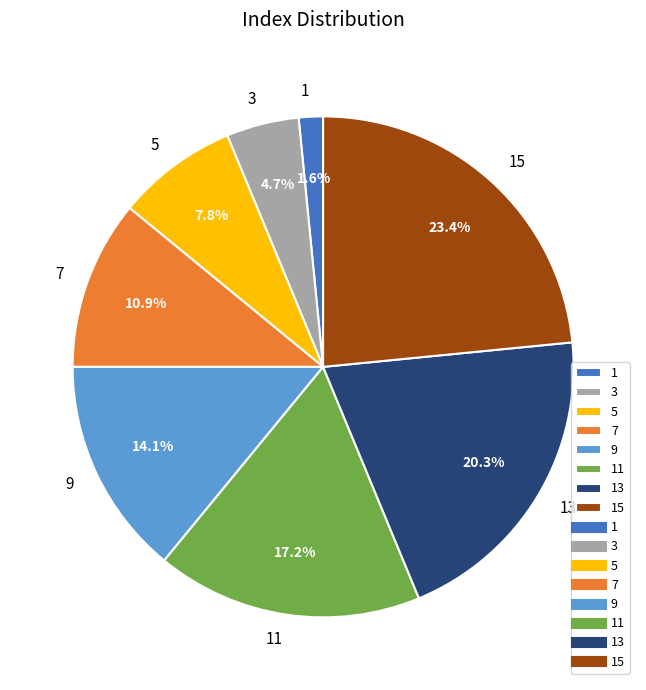

Is there any slice that represents more than half of the pie?

No